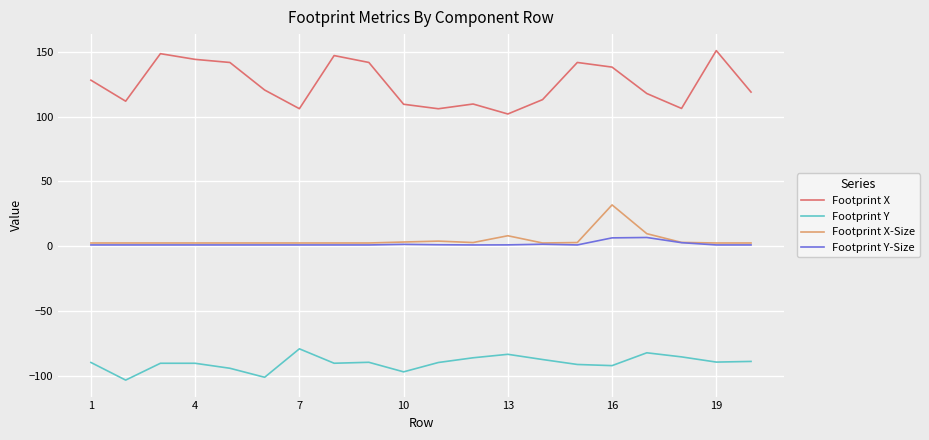

Rank the series by their maximum value, from lowest to highest.

Footprint Y, Footprint Y-Size, Footprint X-Size, Footprint X